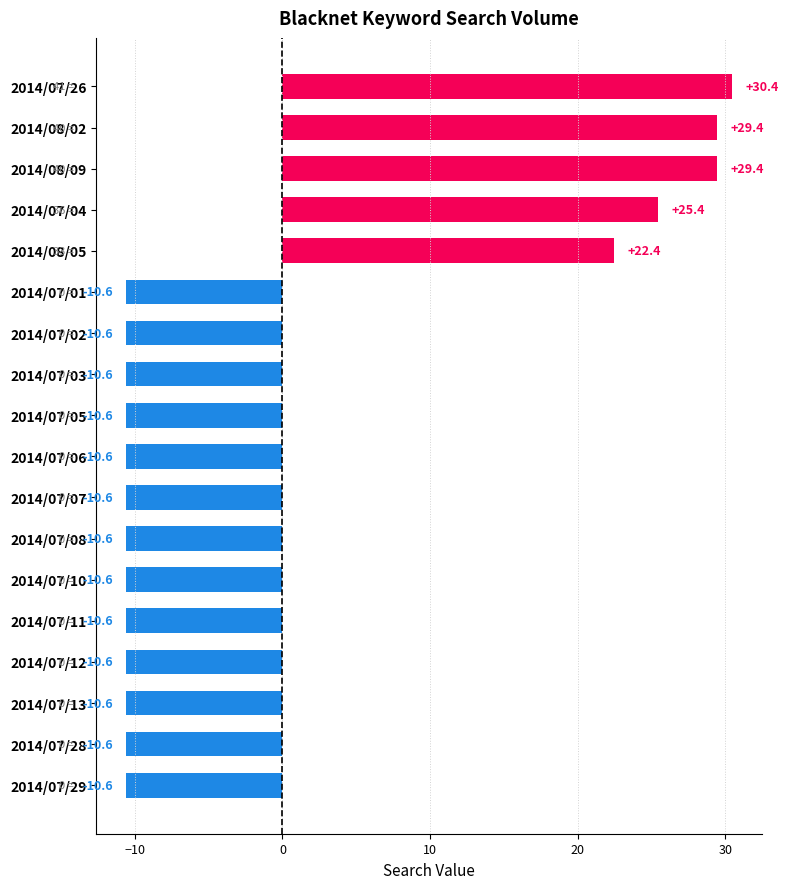

Read the value at 2014/07/03.

-10.6